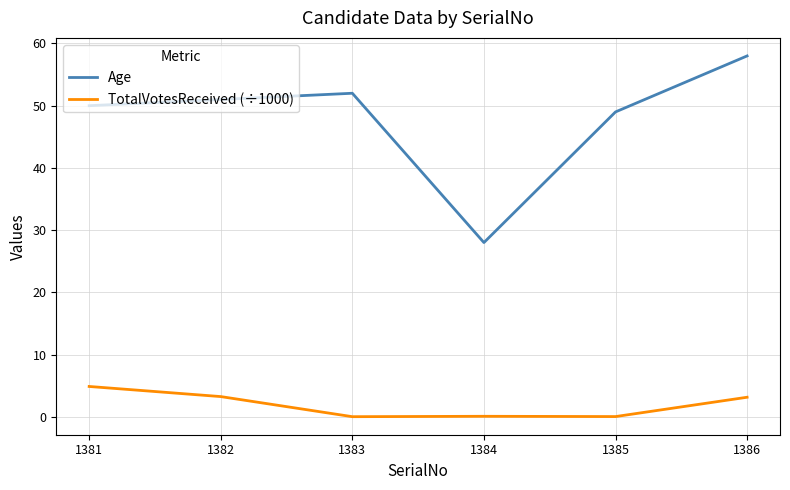

At which category does the chart reach its peak across all series?

1386